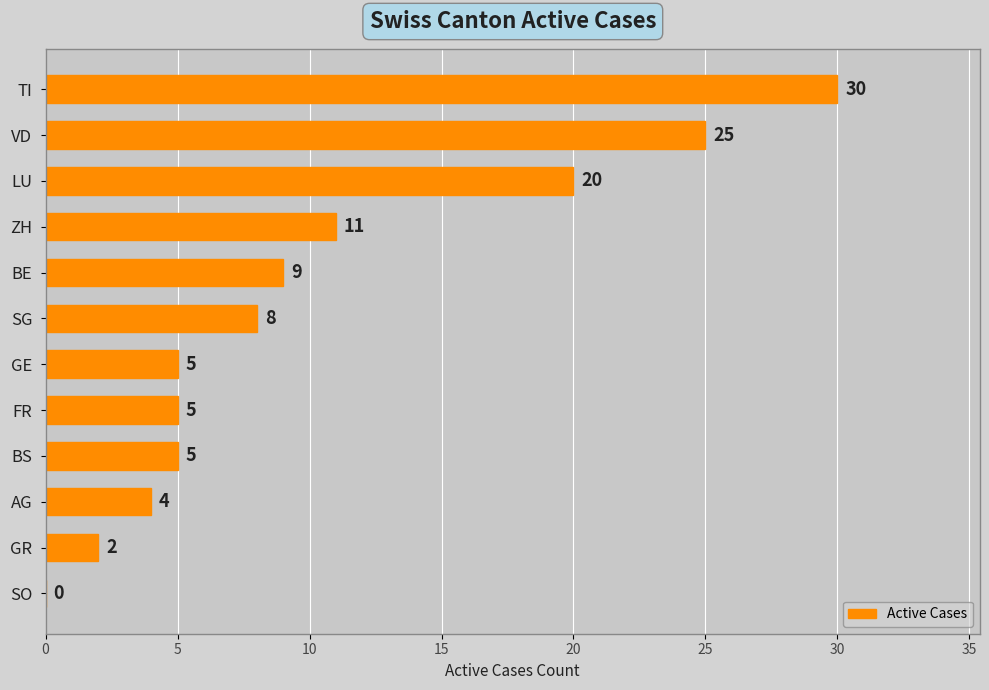

Which label corresponds to the largest value in the chart?

TI